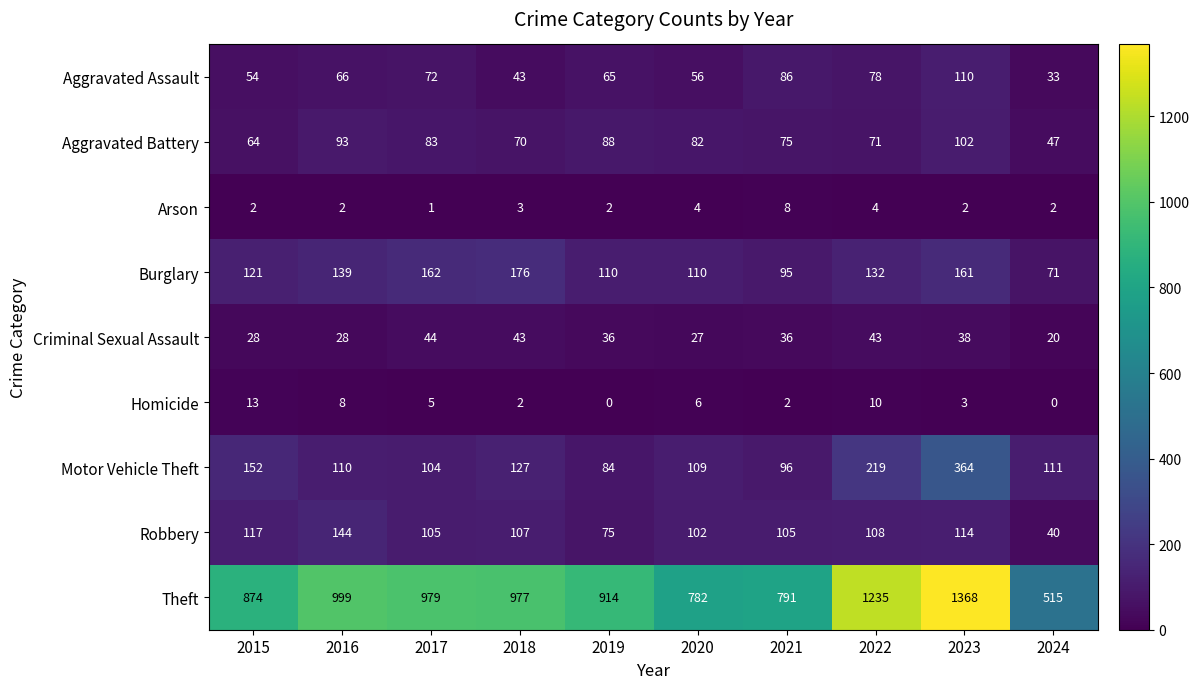

Which series has the widest spread of values?

Theft